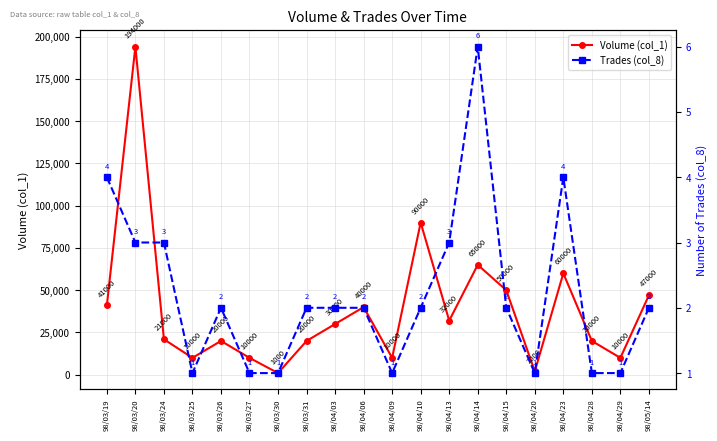

How many values in the Trades (col_8) series exceed 2?

6